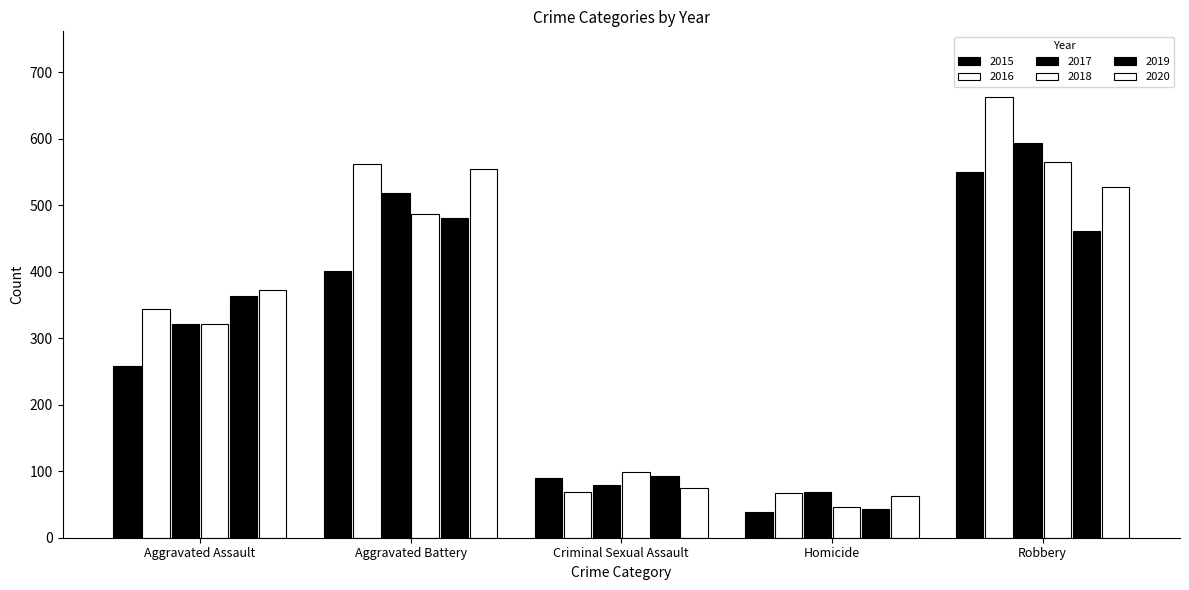

Rank the categories by 2018 value from lowest to highest.

Homicide, Criminal Sexual Assault, Aggravated Assault, Aggravated Battery, Robbery